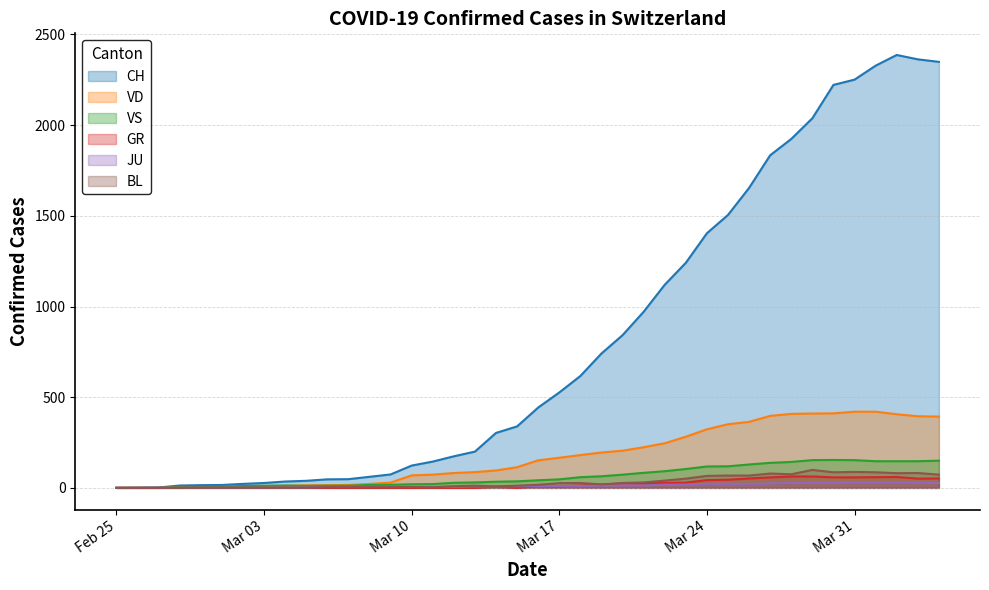

What is the maximum value for VS?

154